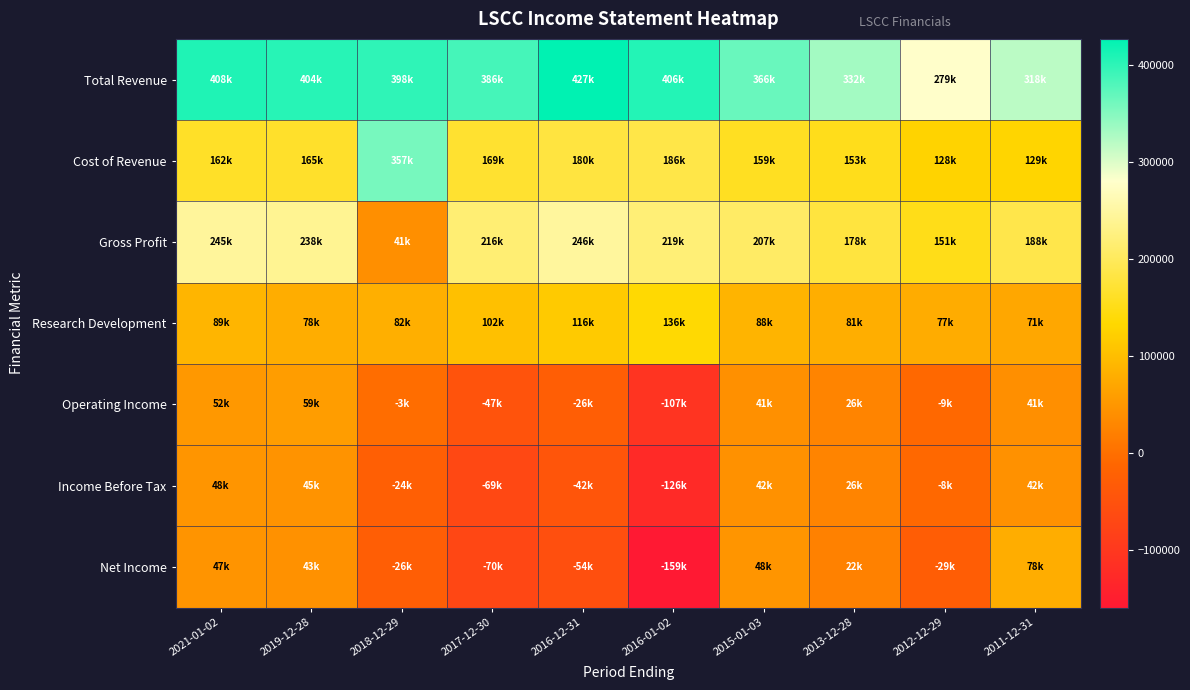

Which series has the largest total across all categories?

Total Revenue